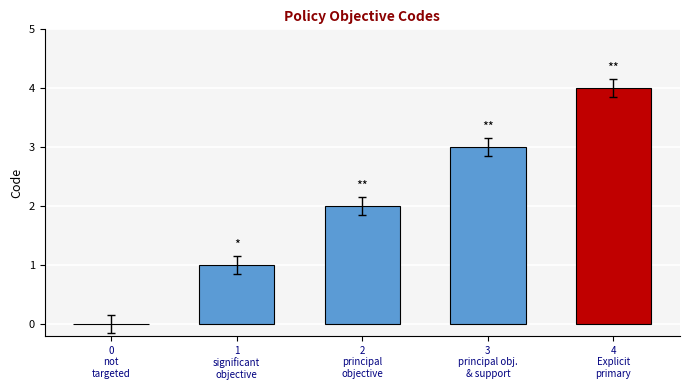

List the labels in order of value, largest first.

Explicit primary objective, principal objective AND in support, principal objective, significant objective, not targeted